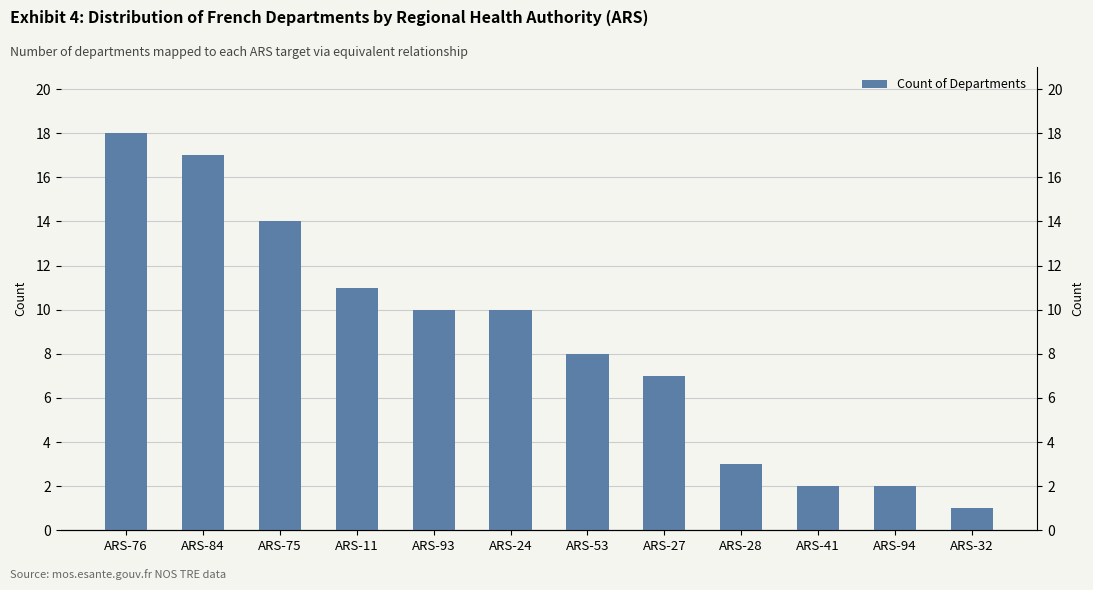

Reading right to left, what are all the values shown in this chart?

ARS-32=1	ARS-94=2	ARS-41=2	ARS-28=3	ARS-27=7	ARS-53=8	ARS-24=10	ARS-93=10	ARS-11=11	ARS-75=14	ARS-84=17	ARS-76=18